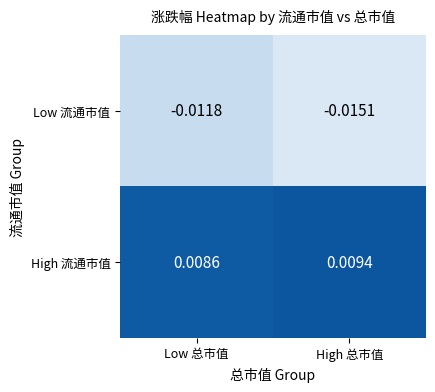

How many categories are shown in the chart?

2